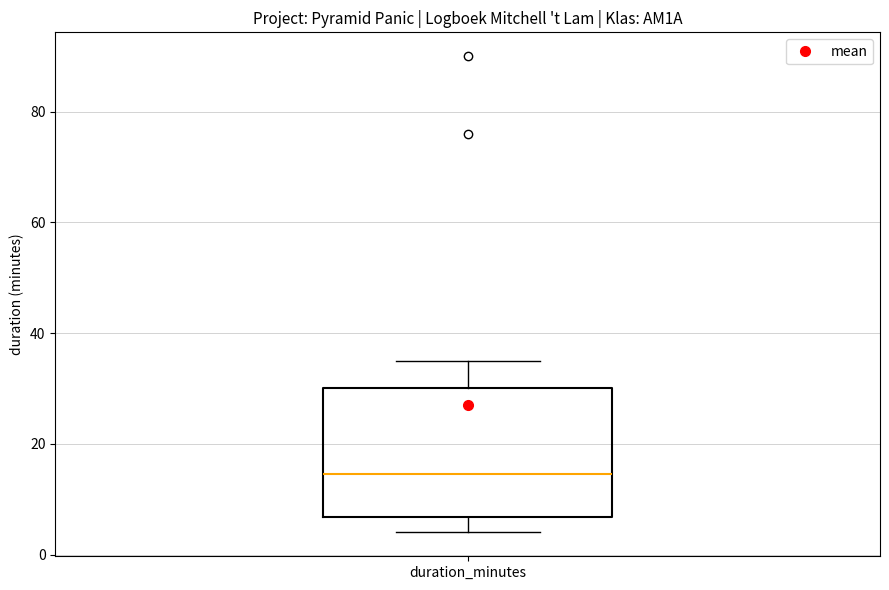

Transcribe this box plot: give where the median line is, the range the box spans, and where the two whiskers end, as read against the y-axis. The values are not printed on the chart, so give them approximately, as read against the axis.

median 14, box 6 to 30, whiskers 4 to 36